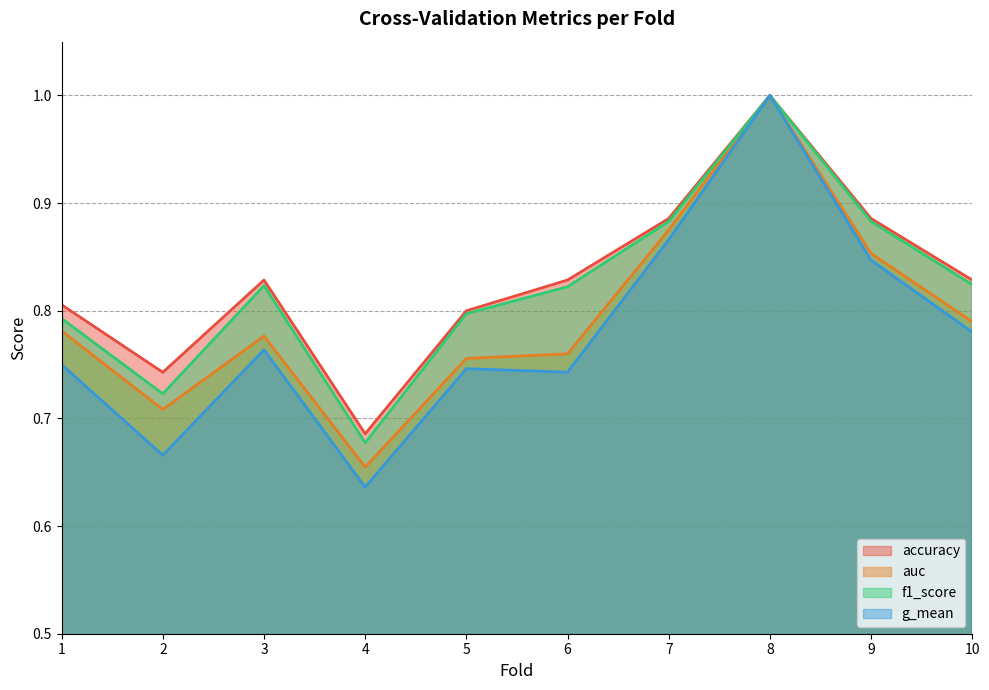

The auc series shows 1.1 at 6. True or false?

False